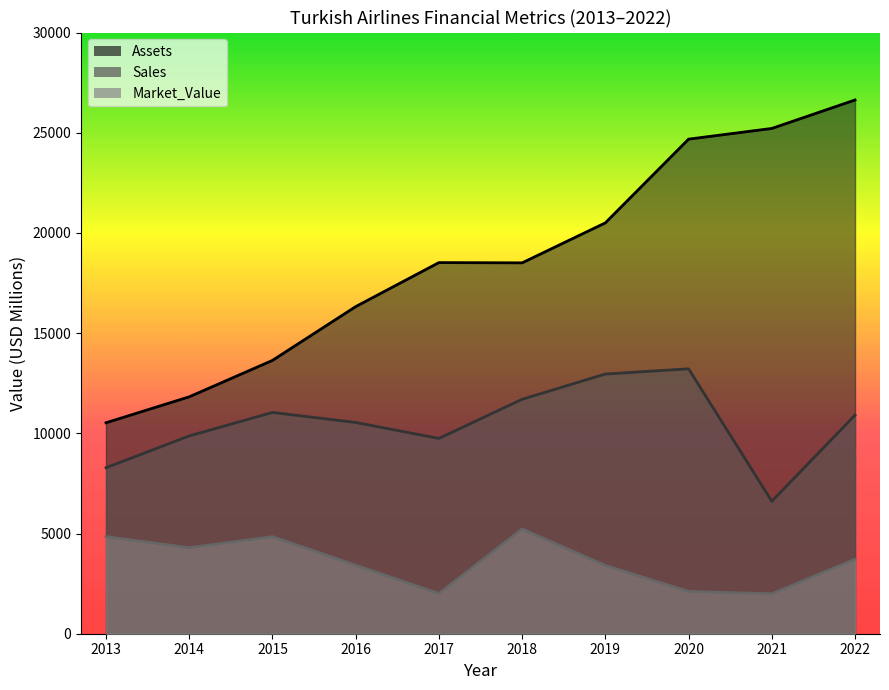

What is the average value of the Assets series?

18637